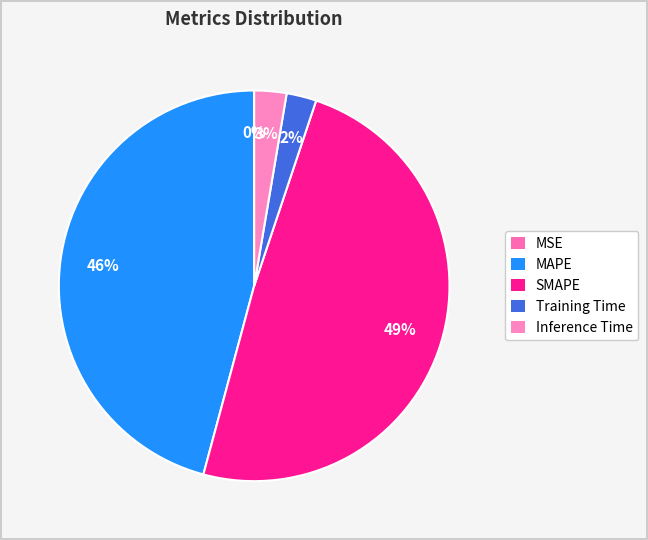

Is it true that SMAPE is 49% of the pie?

True